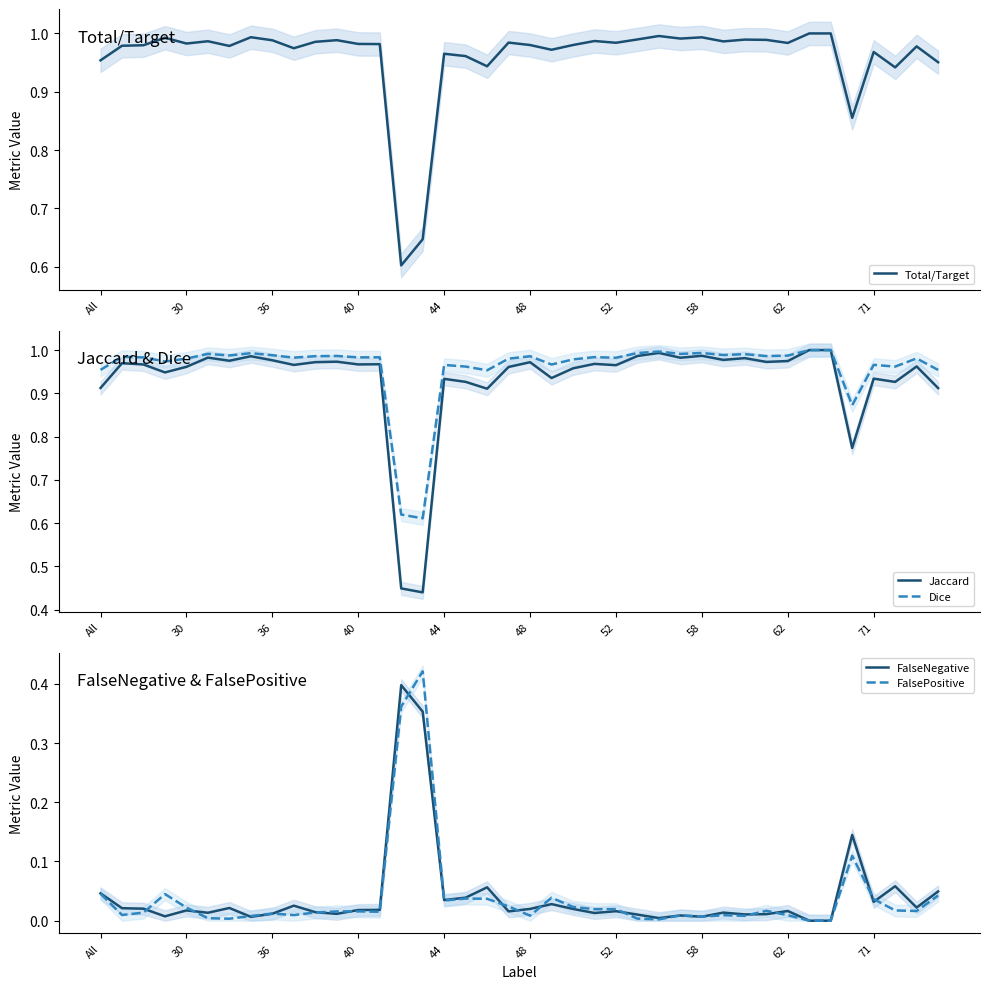

What is the difference between the second highest and second lowest values in the Dice series?

0.4